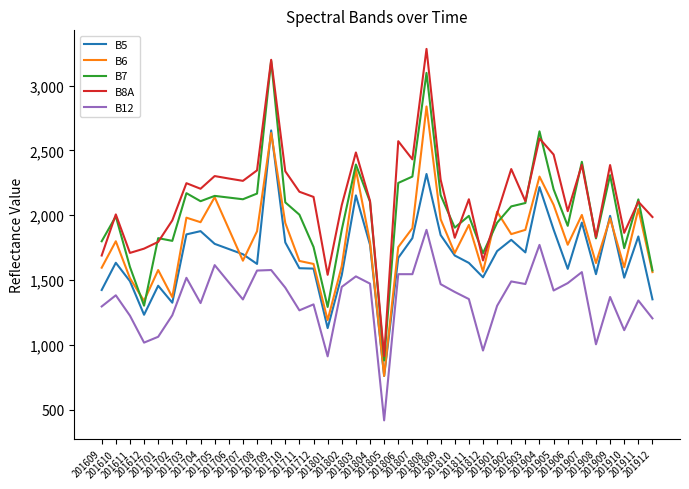

True or false: B5 and B8A cross at least once.

False